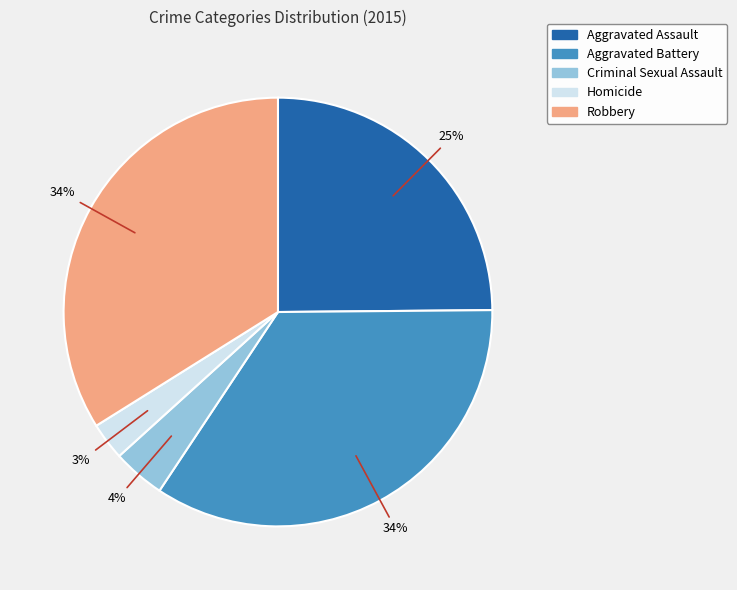

The Criminal Sexual Assault slice represents 4% of the pie. True or false?

True